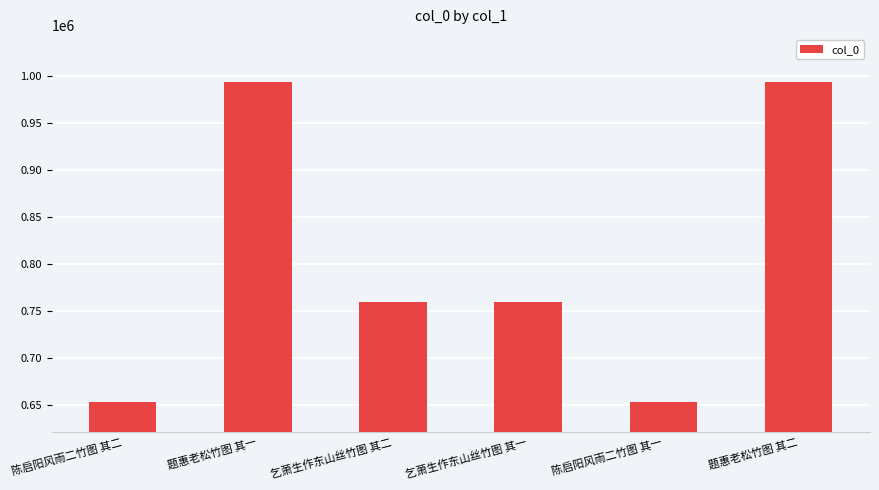

Which has a higher value, 乞萧生作东山丝竹图 其一 or 陈启阳风雨二竹图 其一?

乞萧生作东山丝竹图 其一